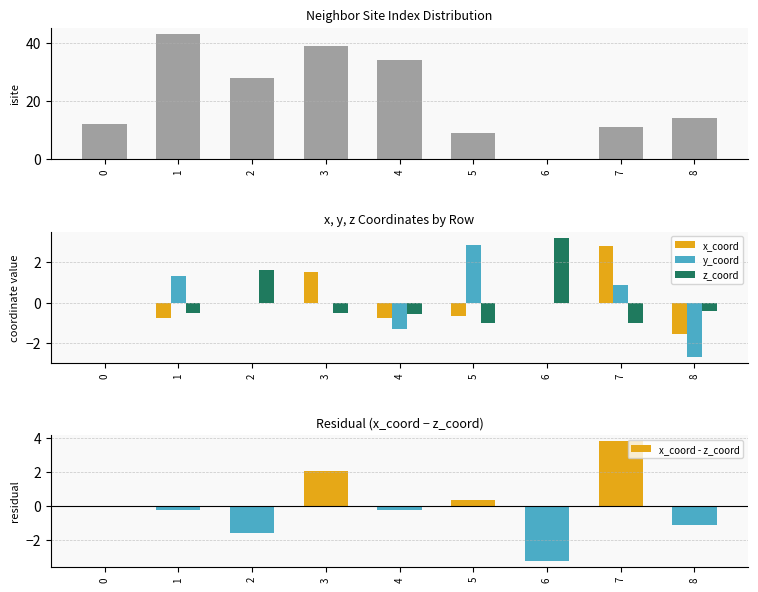

At which category is the sum across all series the highest?

1